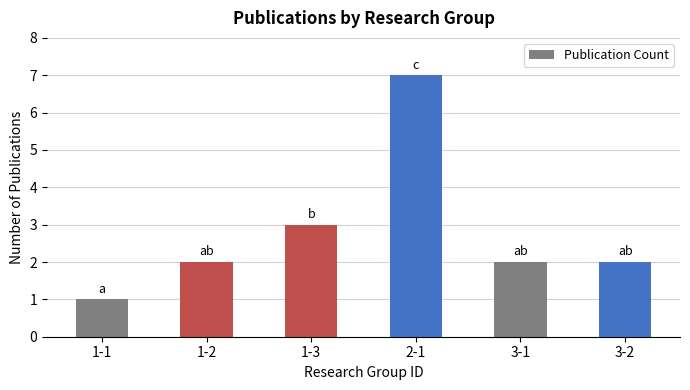

How many bars are there in total?

6